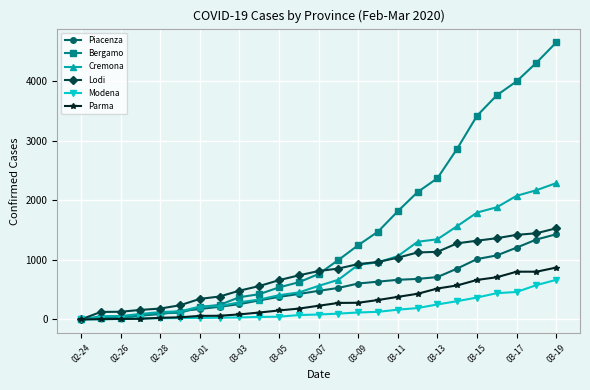

Which series has the widest spread of values?

Bergamo